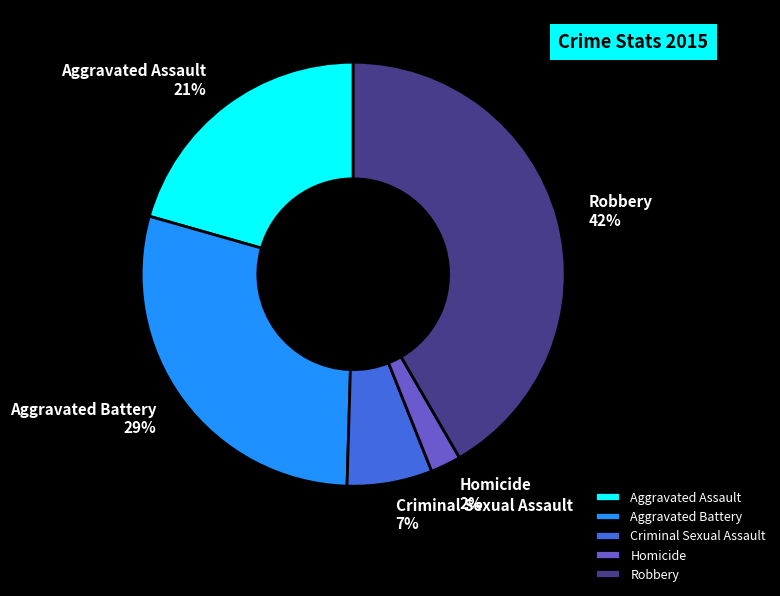

What is the ratio of the value at Aggravated Assault to the value at Robbery?

0.5